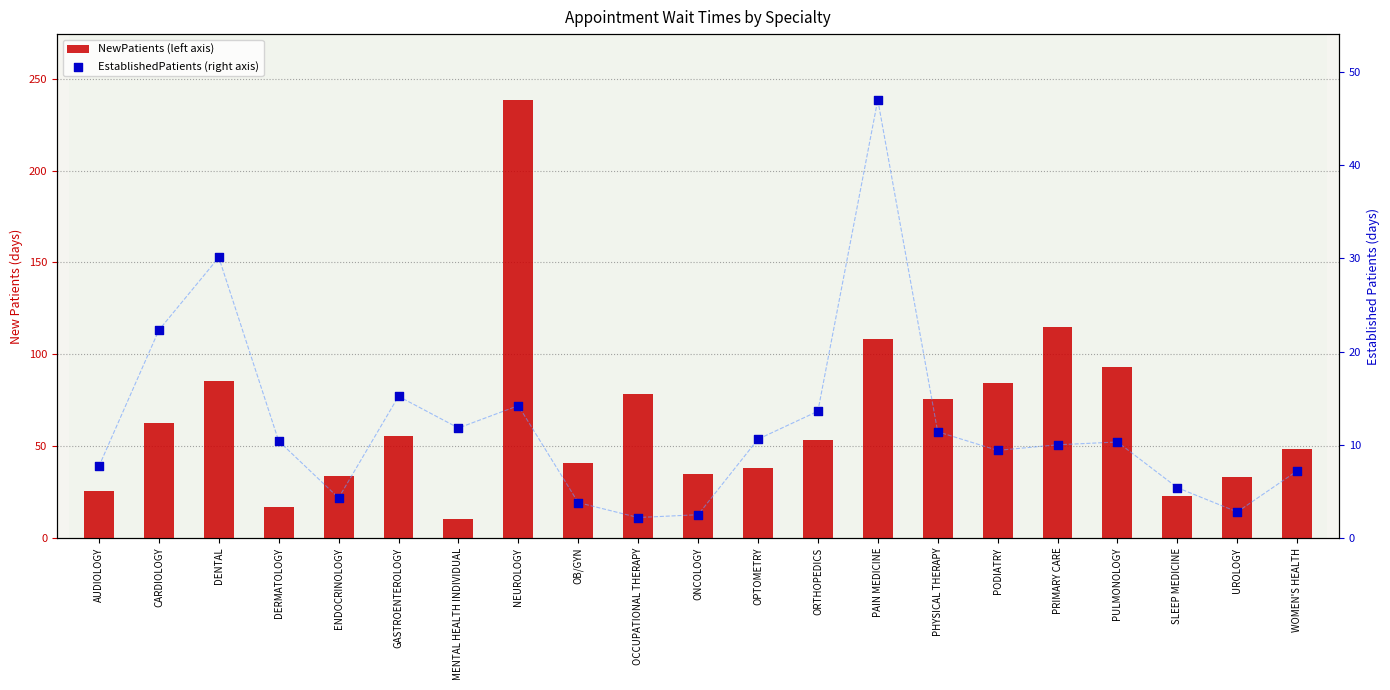

What are all the series names shown in the legend?

NewPatients, EstablishedPatients